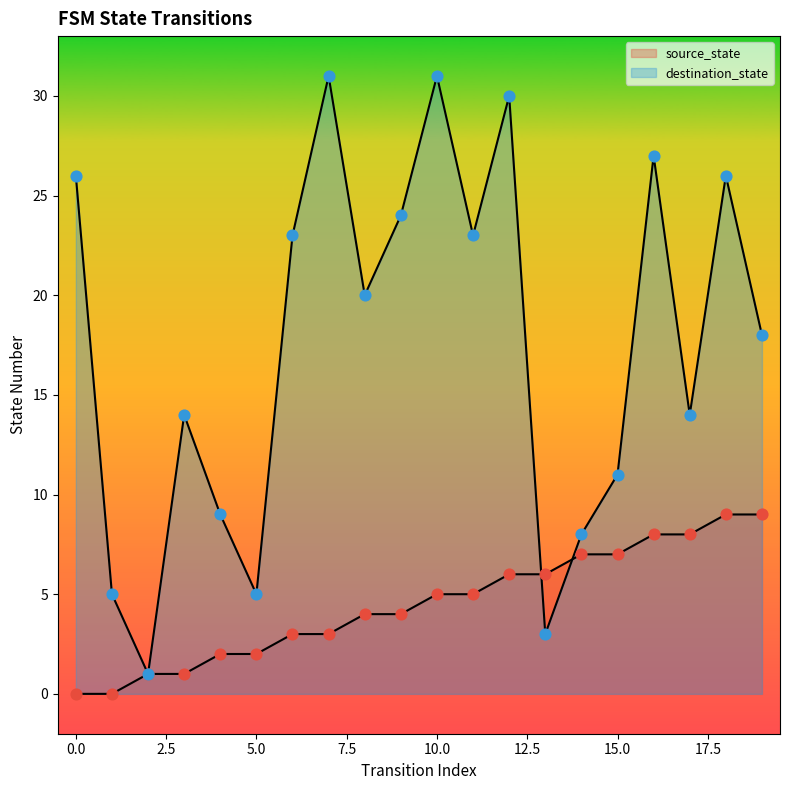

At which category is the sum across all series the highest?

10